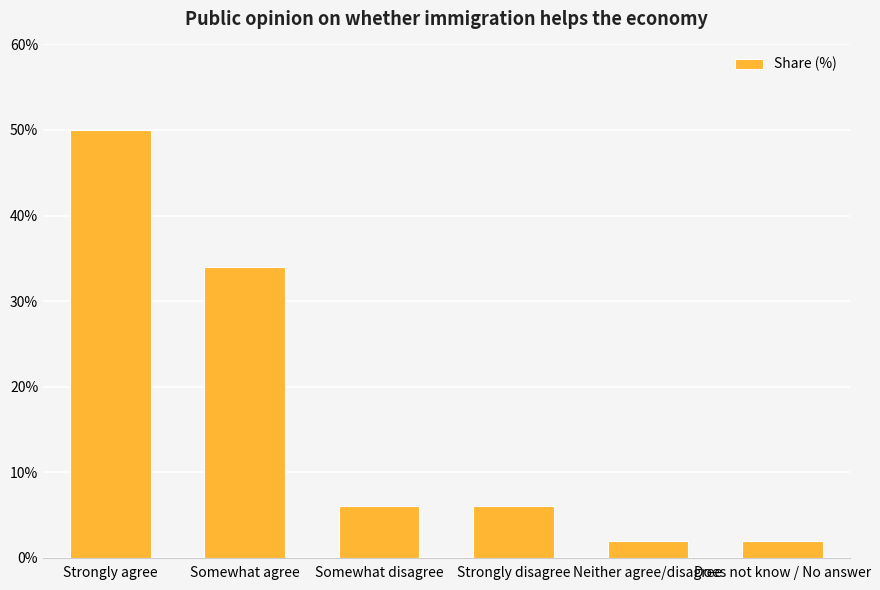

What is the value of the 4th bar from the left?

6